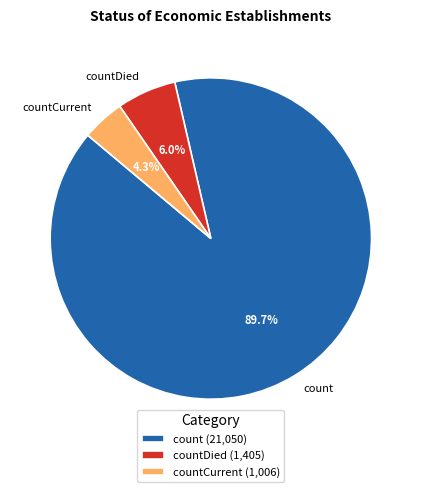

To the nearest percent, what is the difference between the countDied and countCurrent slice percentages?

2%